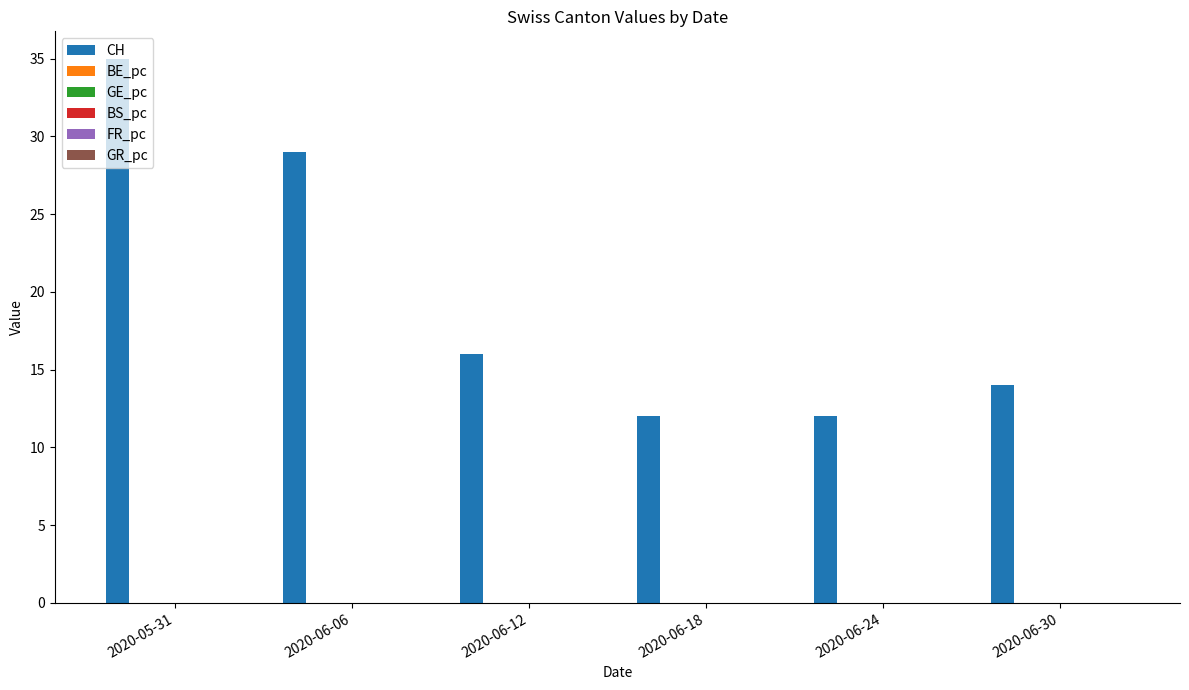

Which label corresponds to the largest value in the chart?

2020-05-31